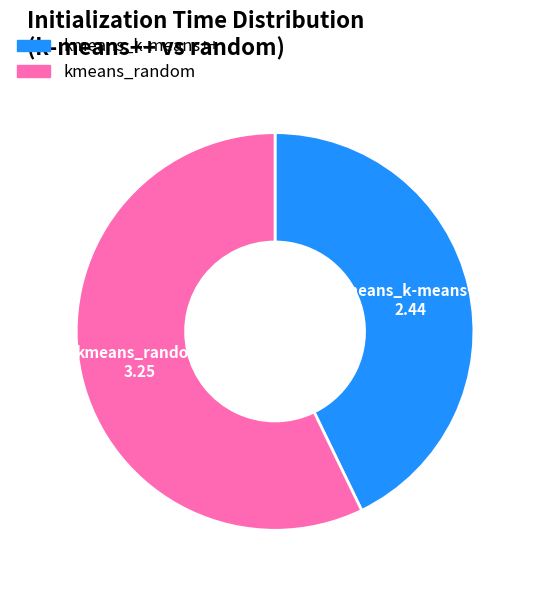

Rank the categories by value from lowest to highest.

kmeans_k-means++, kmeans_random